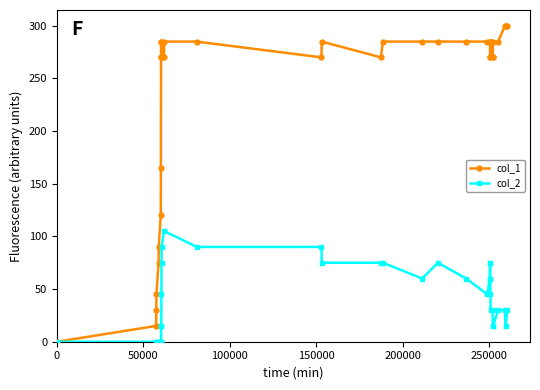

List the series in order of their overall mean, highest first.

col_1, col_2